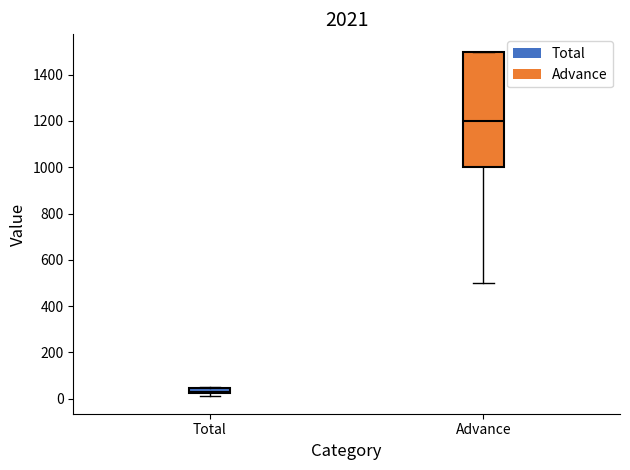

Which box has the highest median line?

Advance